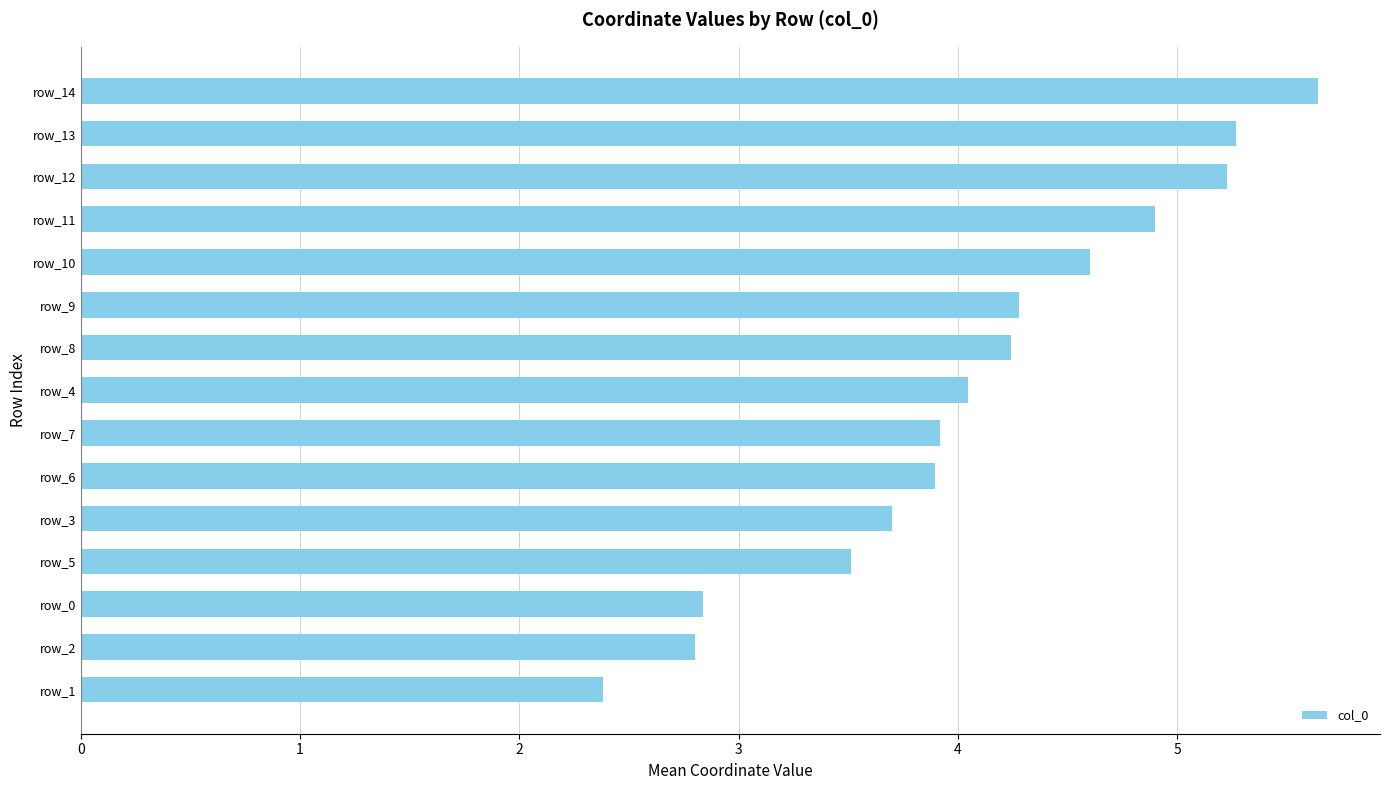

What is the minimum value shown in the chart?

2.4